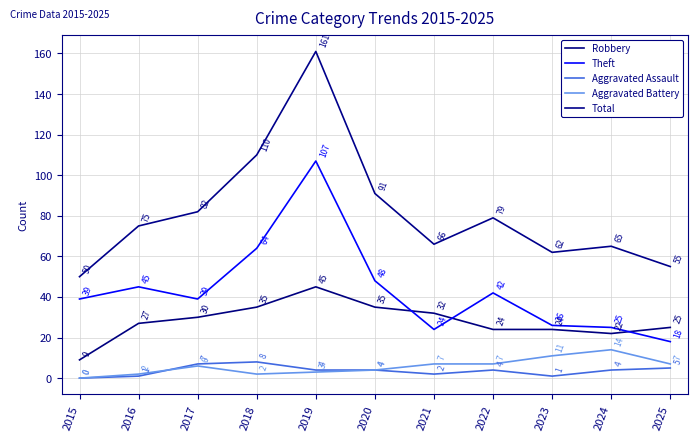

The value of Theft at 2018 is 64. True or false?

True